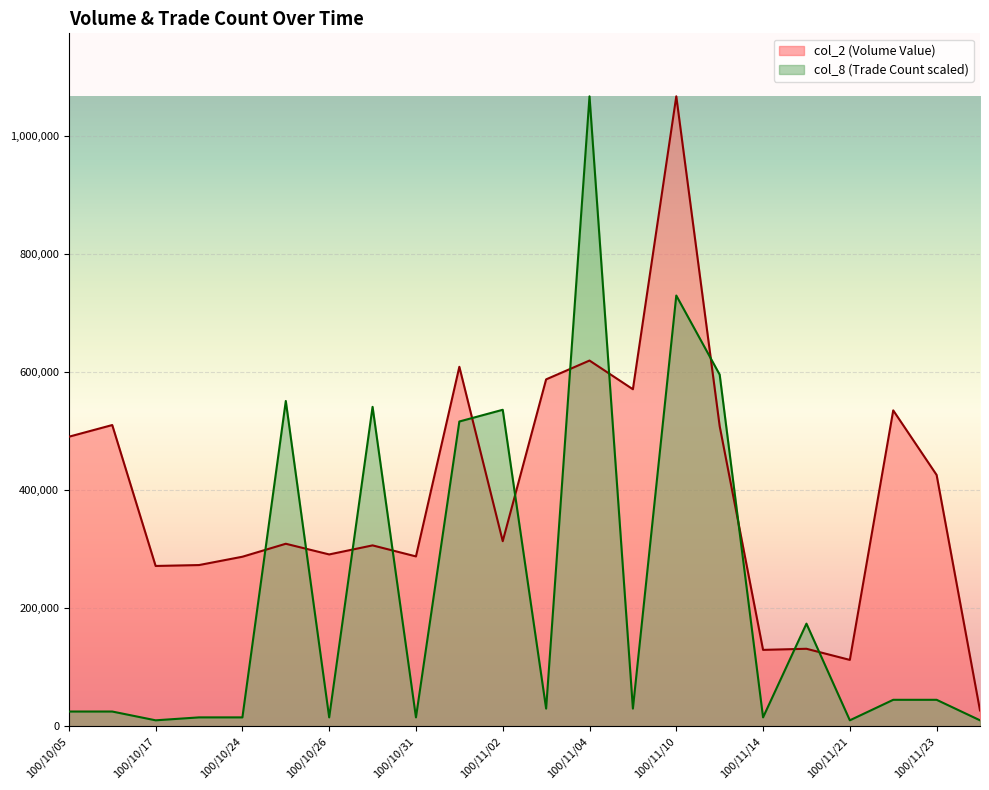

How many interior local peaks does the col_2 series have?

8